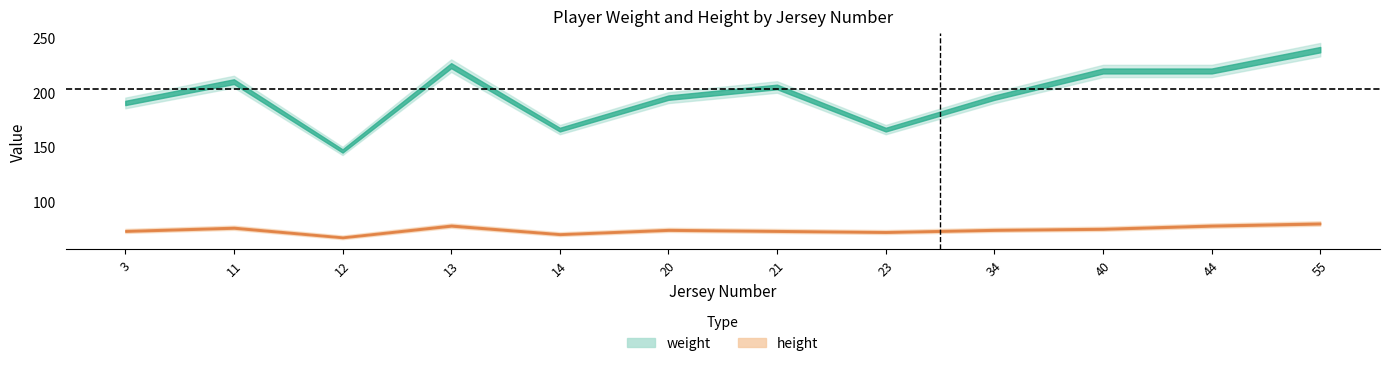

Is the value of weight at 44 greater than the value of height at 23?

Yes